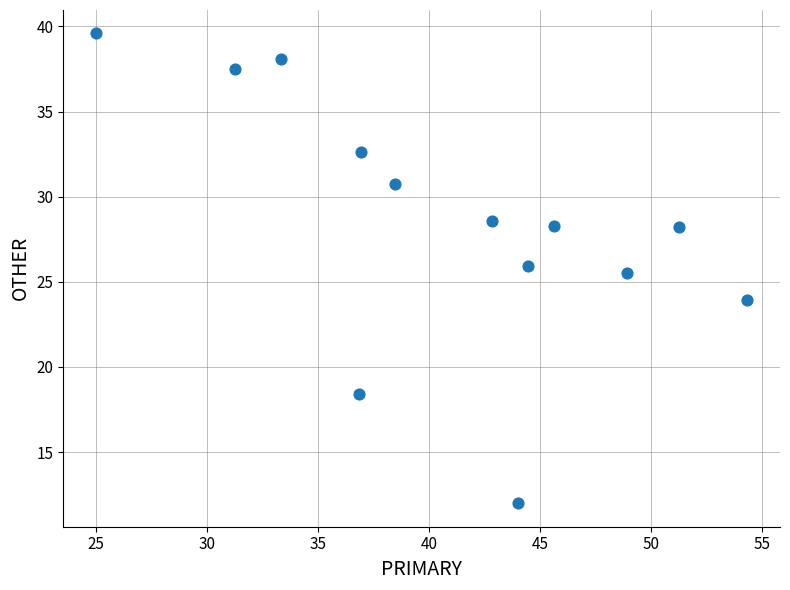

What Y value in the scatter plot is closest to 25?

25.5